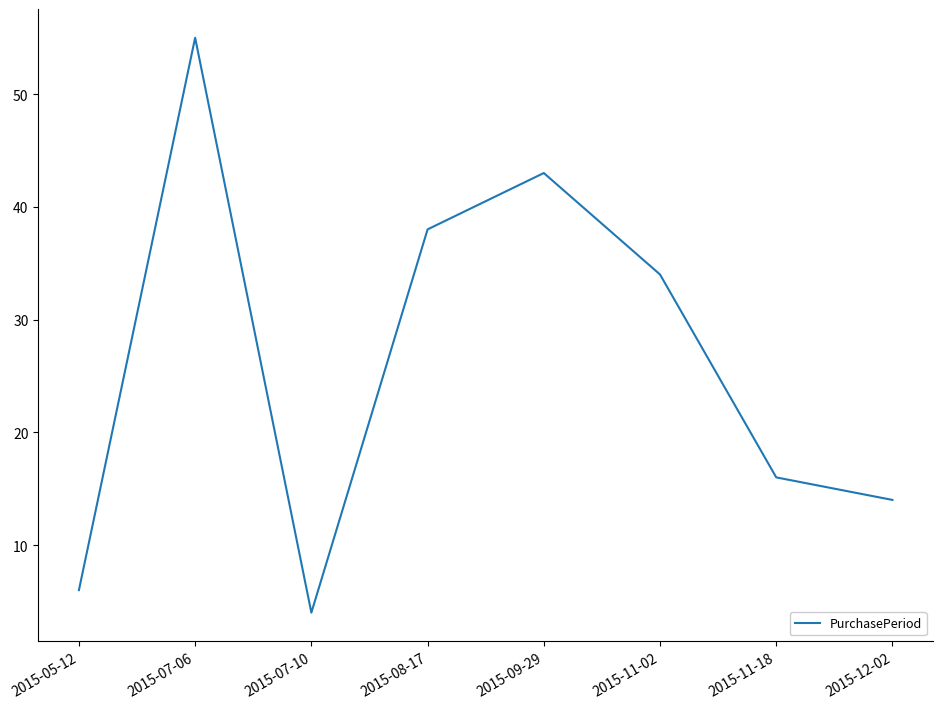

At which category does the data reach its first local peak?

2015-07-06